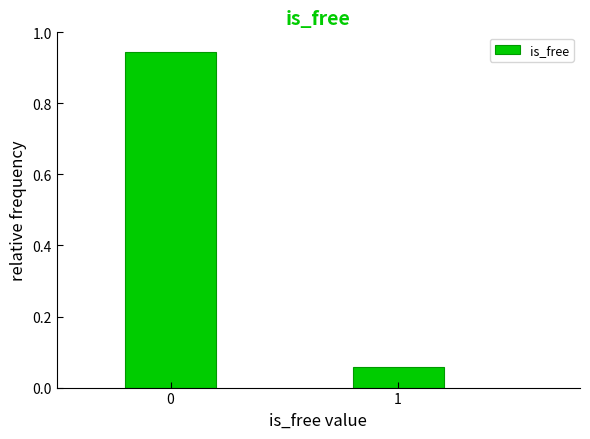

What is the average value?

0.5